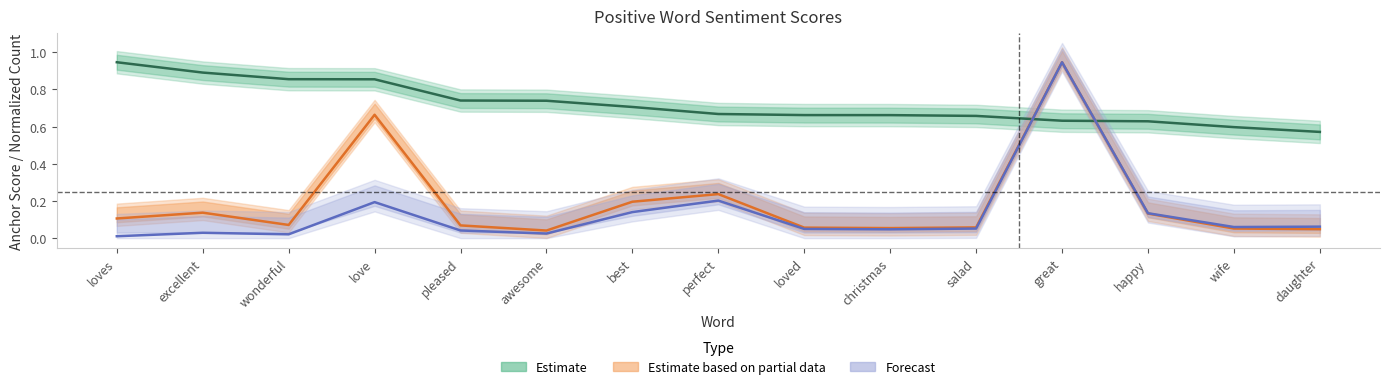

How many interior local valleys does the normal series have?

4